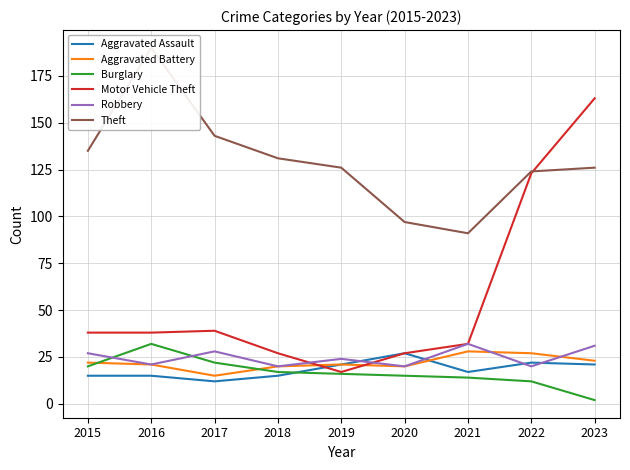

The Aggravated Battery series shows 28 at 2021. True or false?

True